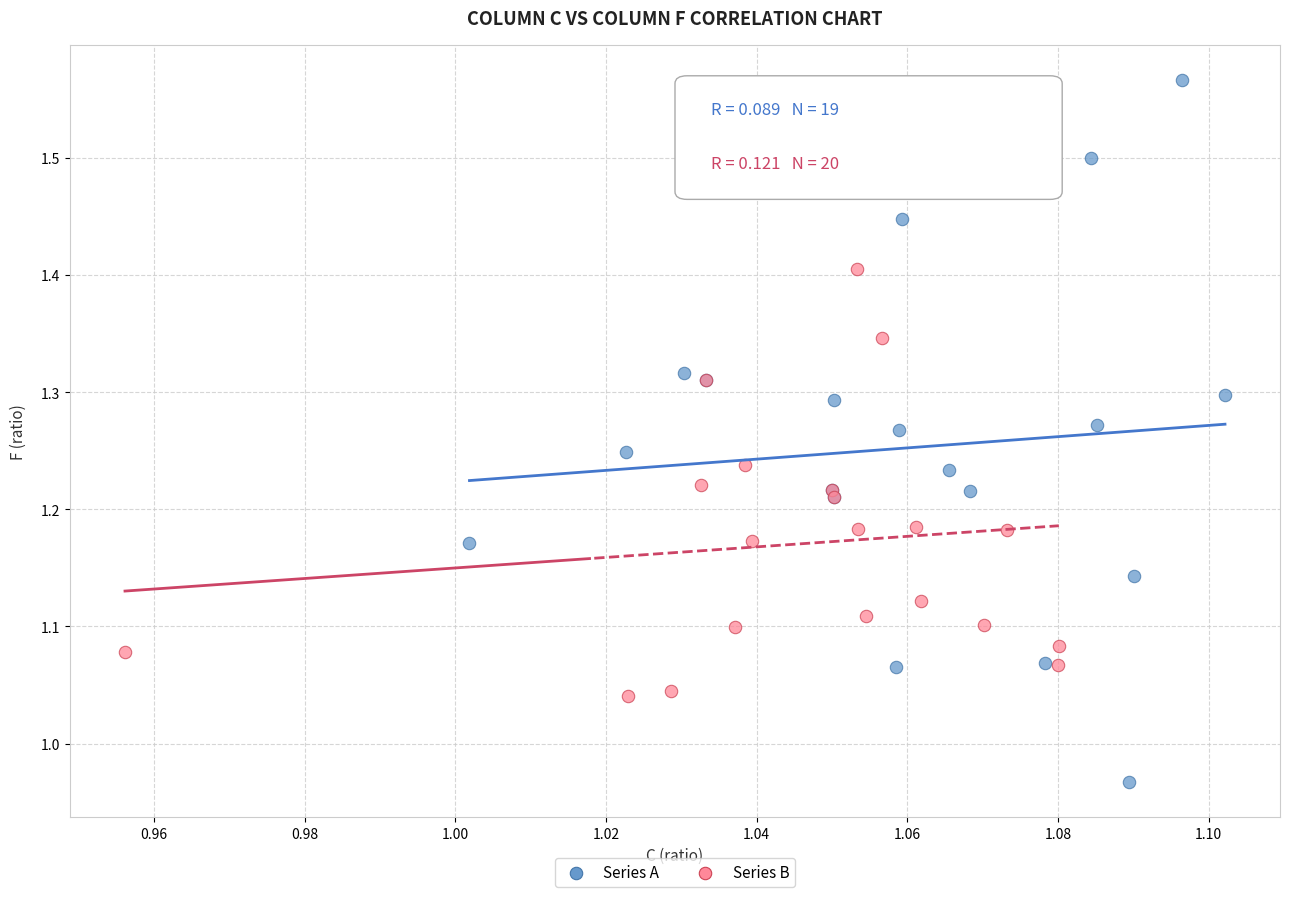

Which series has the widest spread of Y values?

Series A